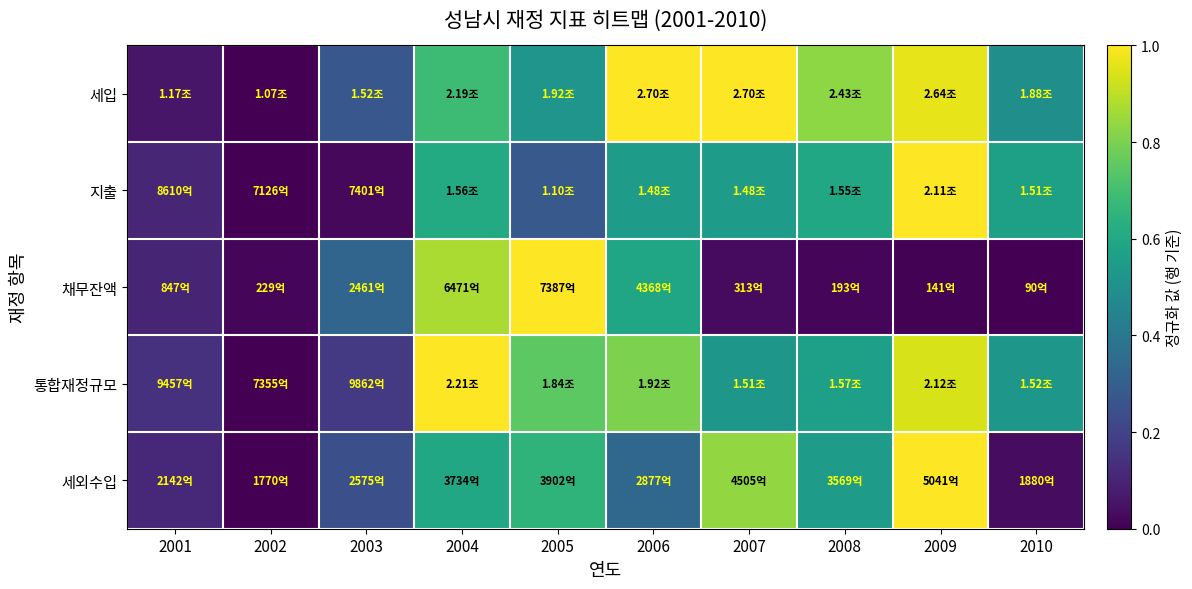

How many series are shown in this chart?

5